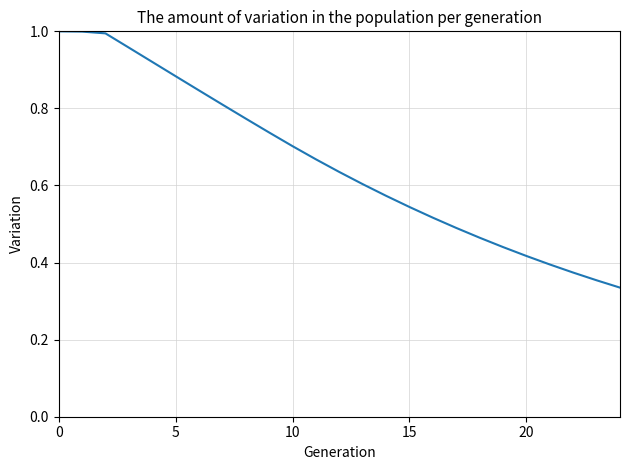

How many categories are shown in the chart?

25